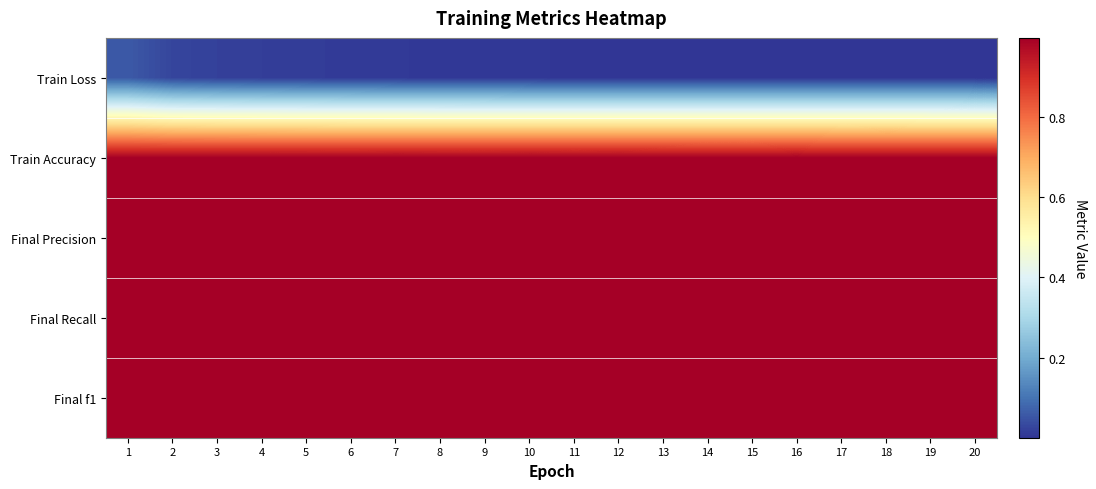

What is the difference between the highest and lowest values at 18?

1.0